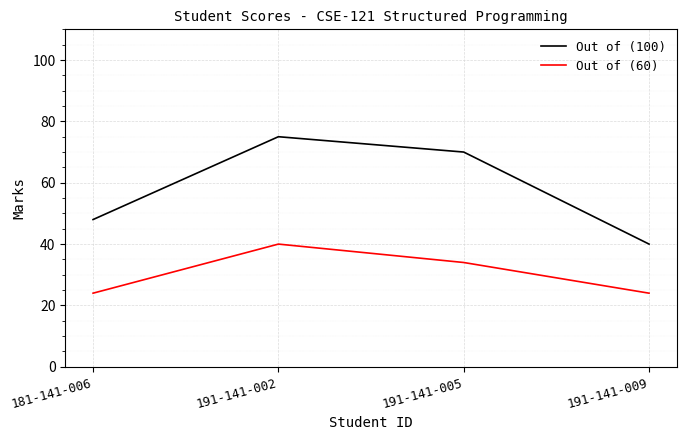

Reading right to left, extract all data points from this chart.

Out of (100): 40	70	75	48
Out of (60): 24	34	40	24